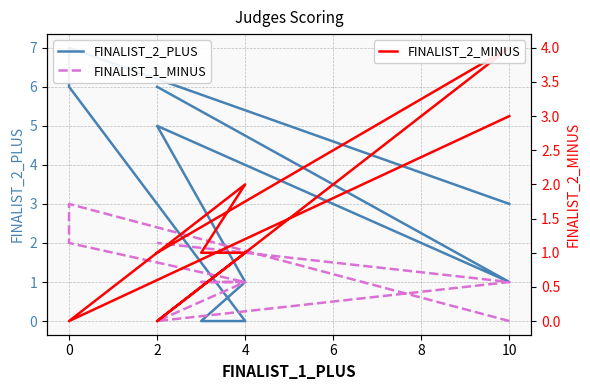

What are all the series names shown in the legend?

FINALIST_2_PLUS, FINALIST_1_MINUS, FINALIST_2_MINUS